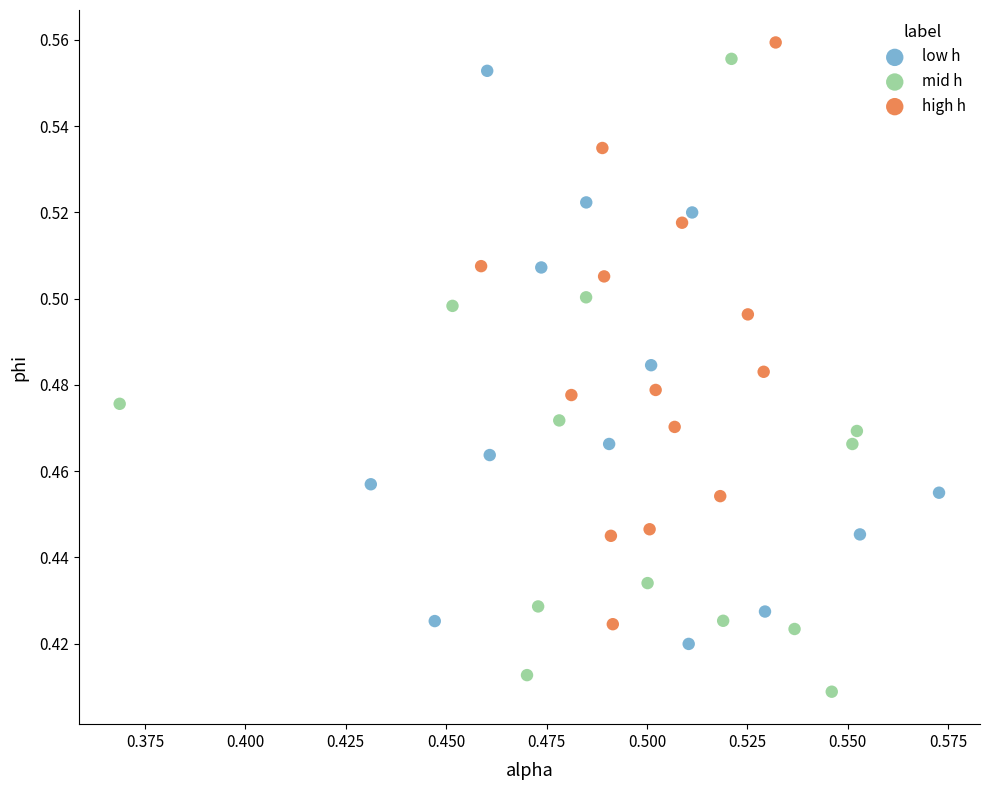

Which series contains the lowest Y value?

mid h